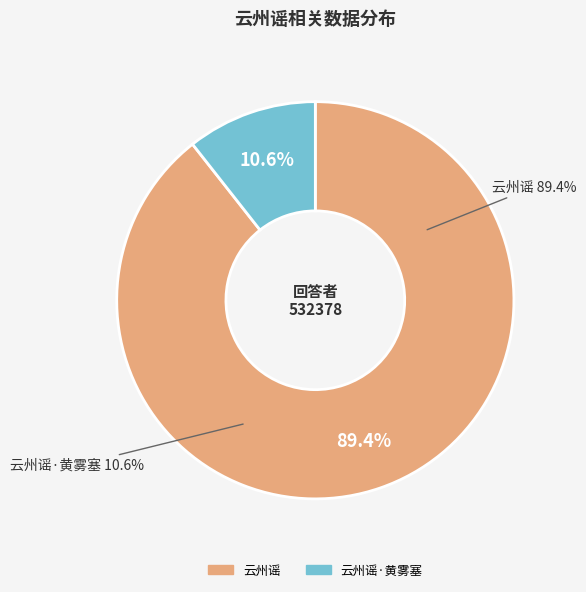

Which category accounts for the majority?

云州谣